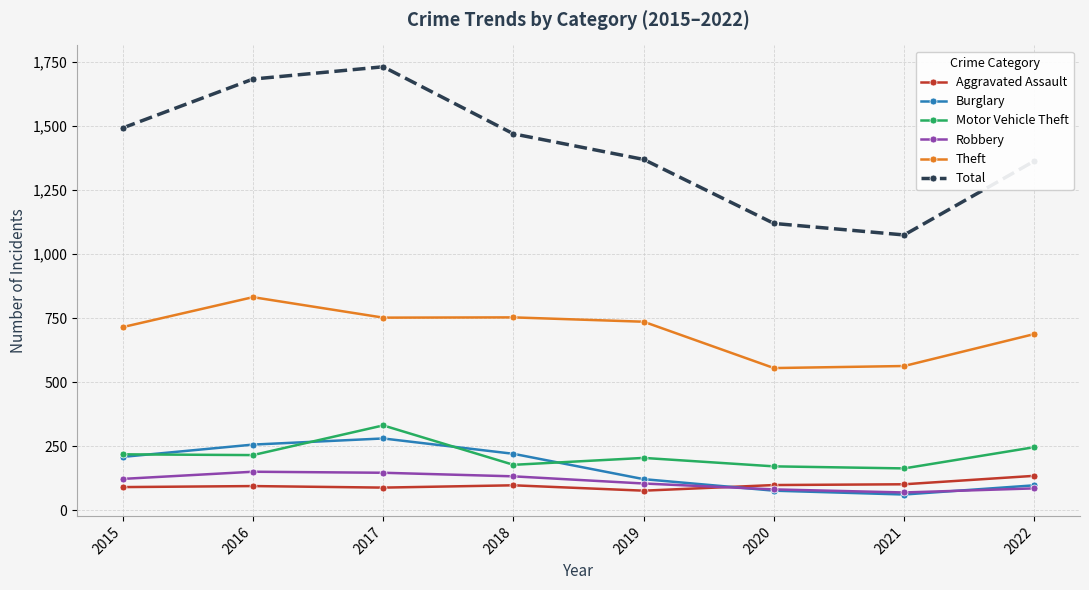

What is the total value across all series at 2015?

2846